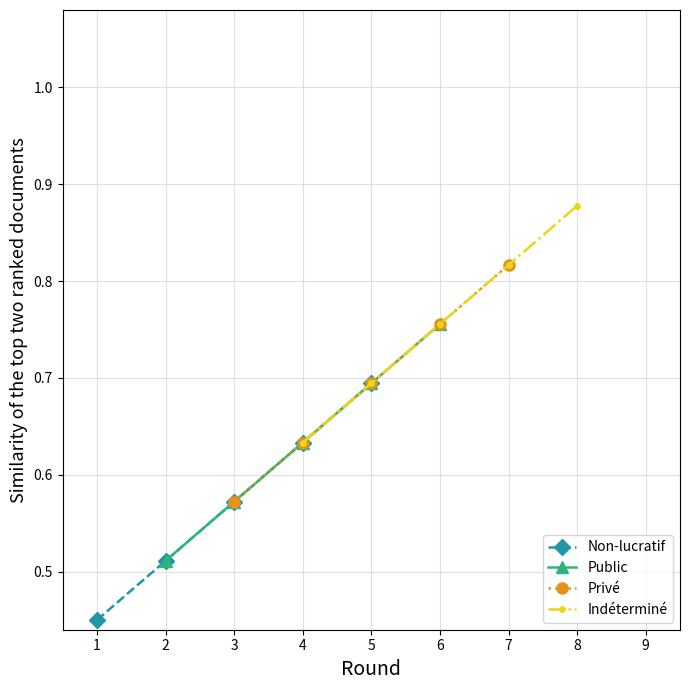

Count the Non-lucratif values in the range 0 to 1.

5